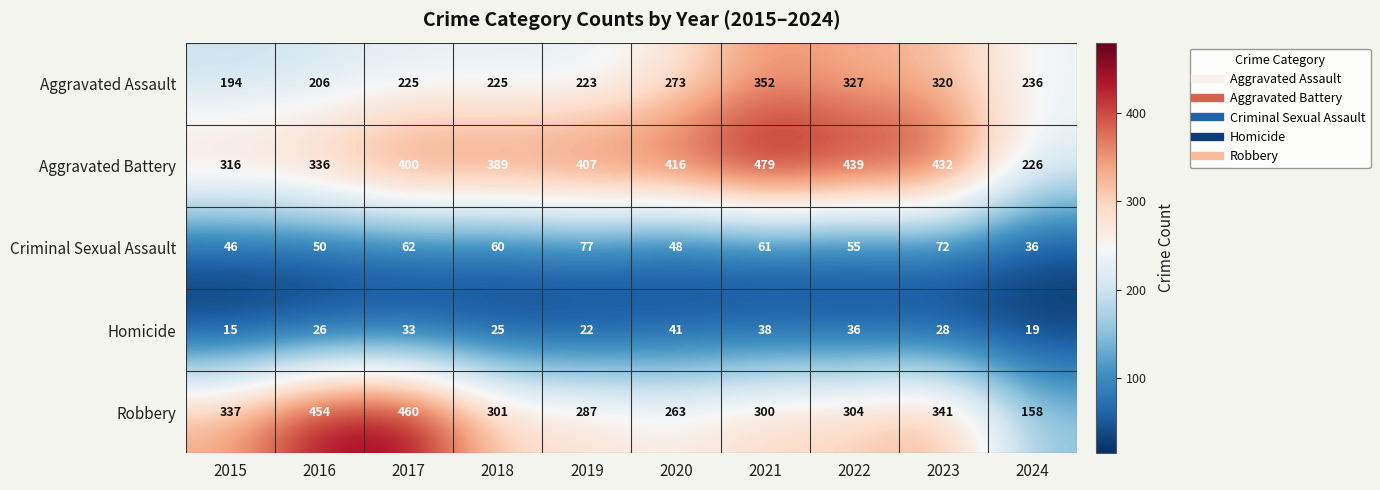

The value of Criminal Sexual Assault at 2015 is 66. True or false?

False